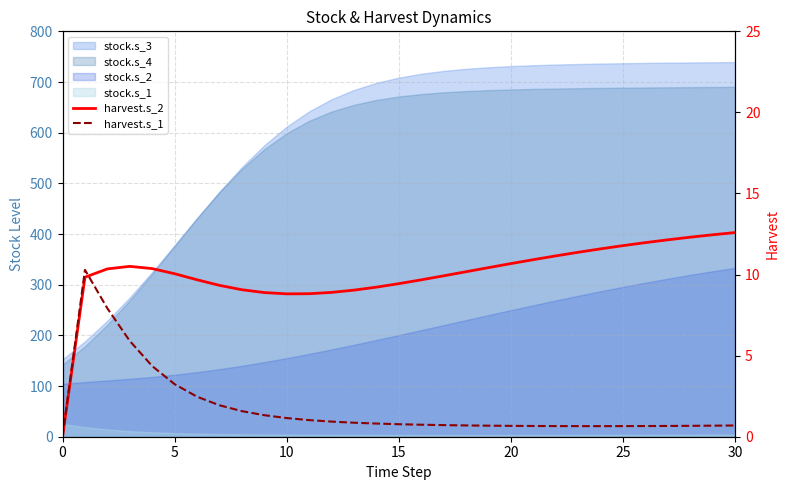

Reading right to left, what are all the values shown in this chart?

harvest.s_2: 12.6	12.5	12.3	12.1	12.0	11.8	11.6	11.4	11.2	10.9	10.7	10.4	10.2	9.9	9.7	9.4	9.2	9.0	8.9	8.8	8.8	8.9	9.1	9.3	9.7	10.1	10.4	10.5	10.4	9.8	0.0
harvest.s_1: 0.7	0.7	0.7	0.7	0.7	0.7	0.7	0.7	0.7	0.7	0.7	0.7	0.7	0.7	0.7	0.8	0.8	0.9	0.9	1.0	1.2	1.3	1.6	1.9	2.5	3.2	4.4	5.9	7.9	10.3	0.0